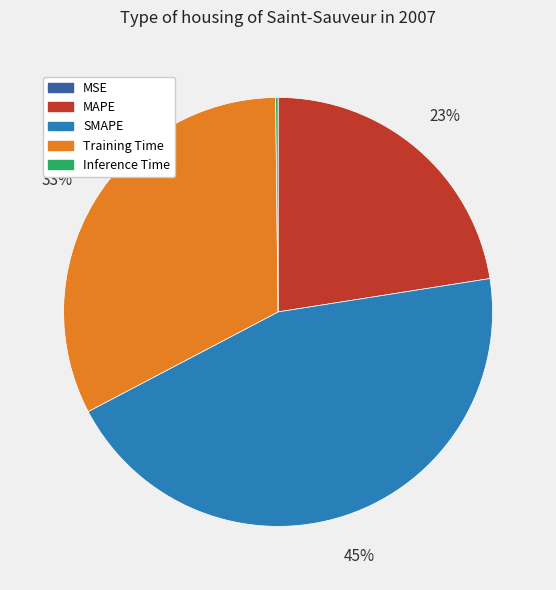

The MAPE slice represents 23% of the pie. True or false?

True